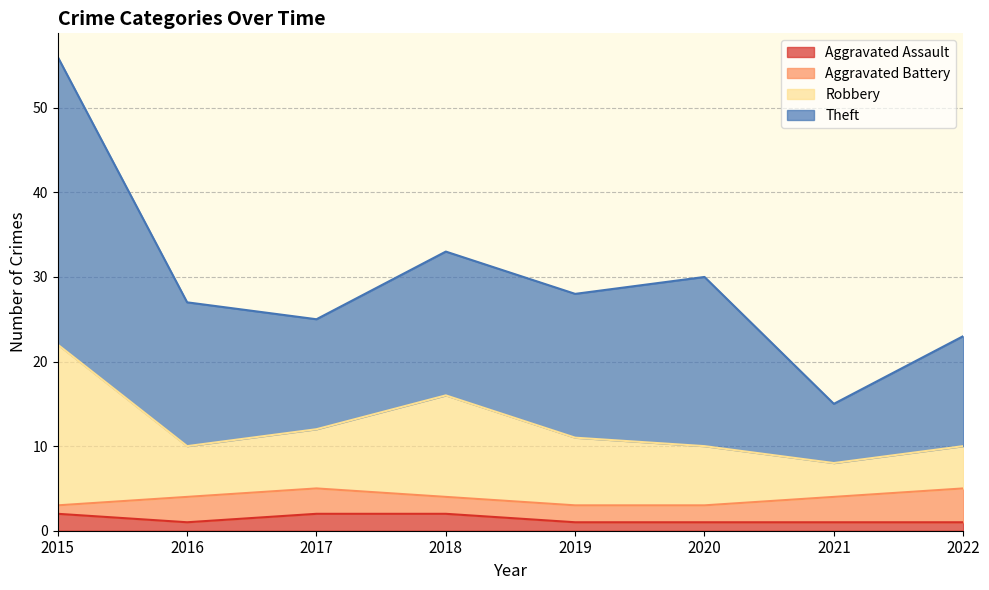

True or false: Robbery and Aggravated Assault intersect in this chart.

False